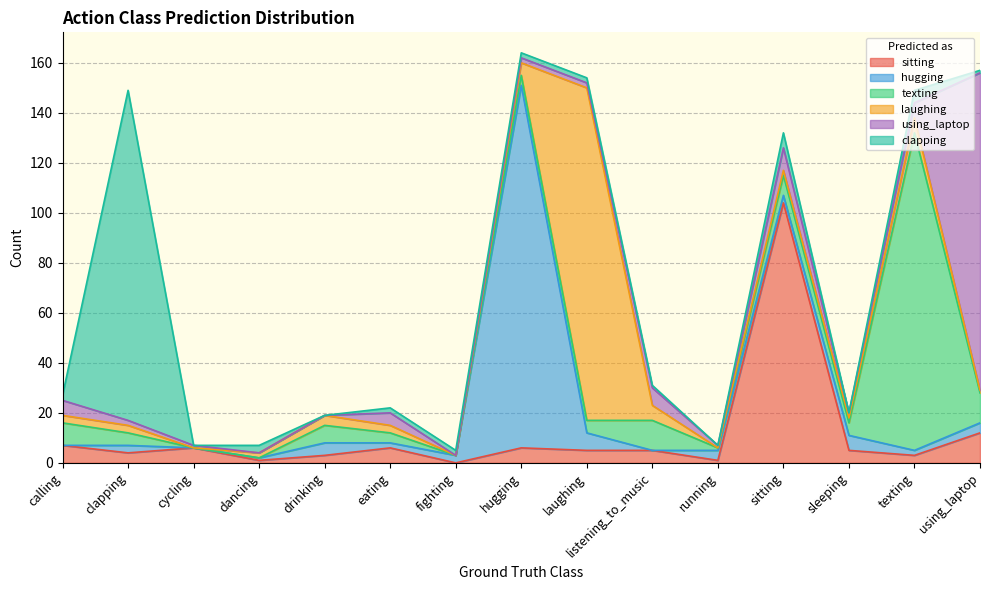

What is the value of the sitting point at the 6th from the left?

6